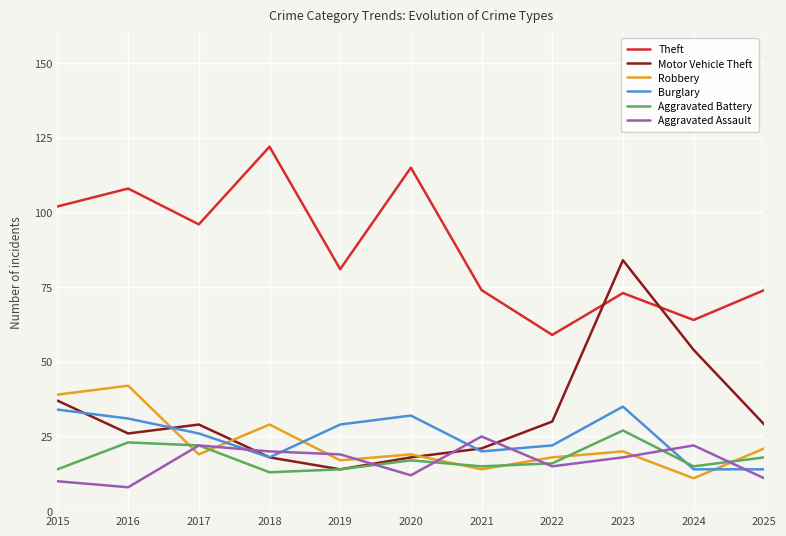

At which label is Motor Vehicle Theft closest to 49?

2024